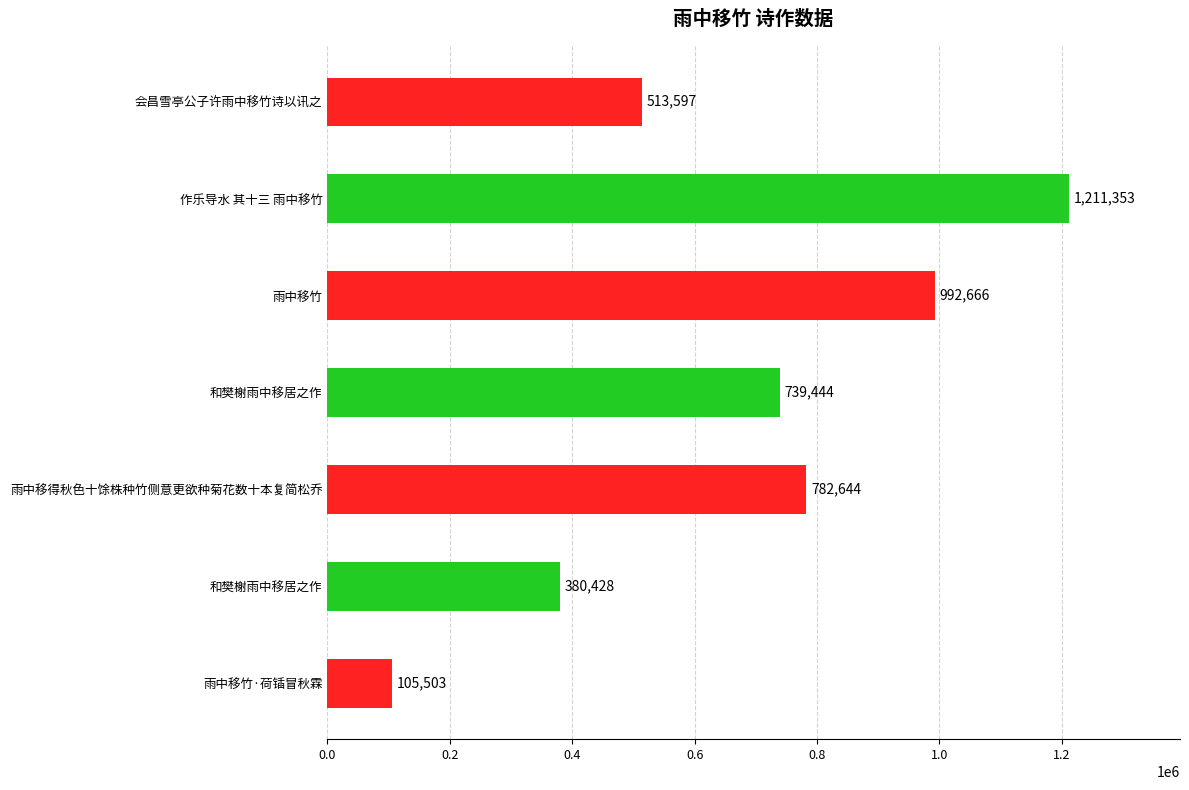

How many bars are there in total?

7